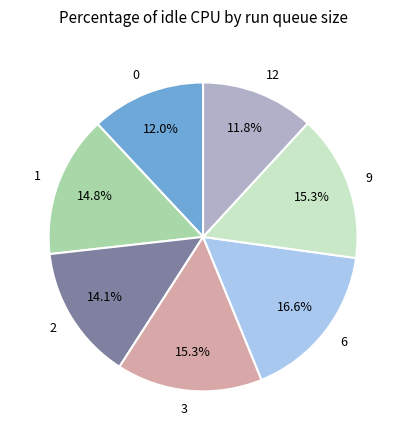

Which category has the biggest portion of the pie?

6